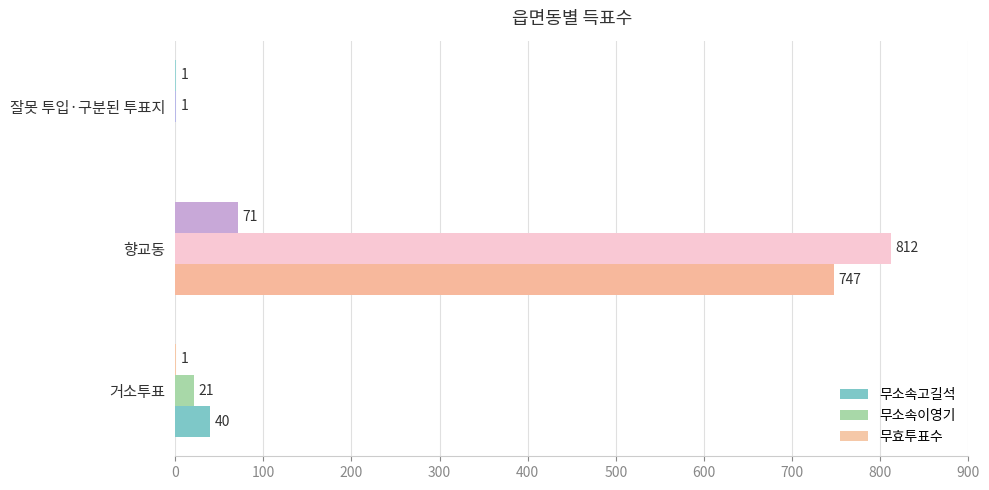

Which series has the largest total across all categories?

무소속이영기